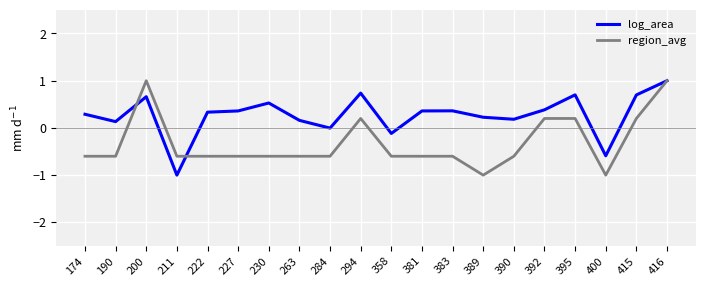

What is the maximum value for region_avg?

1.0